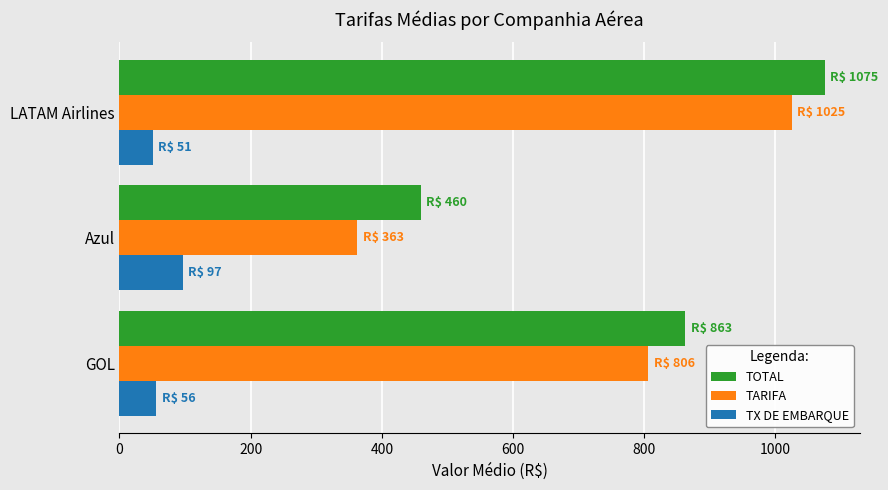

What is the difference between the maximum and minimum values in the TX DE EMBARQUE series?

46.5